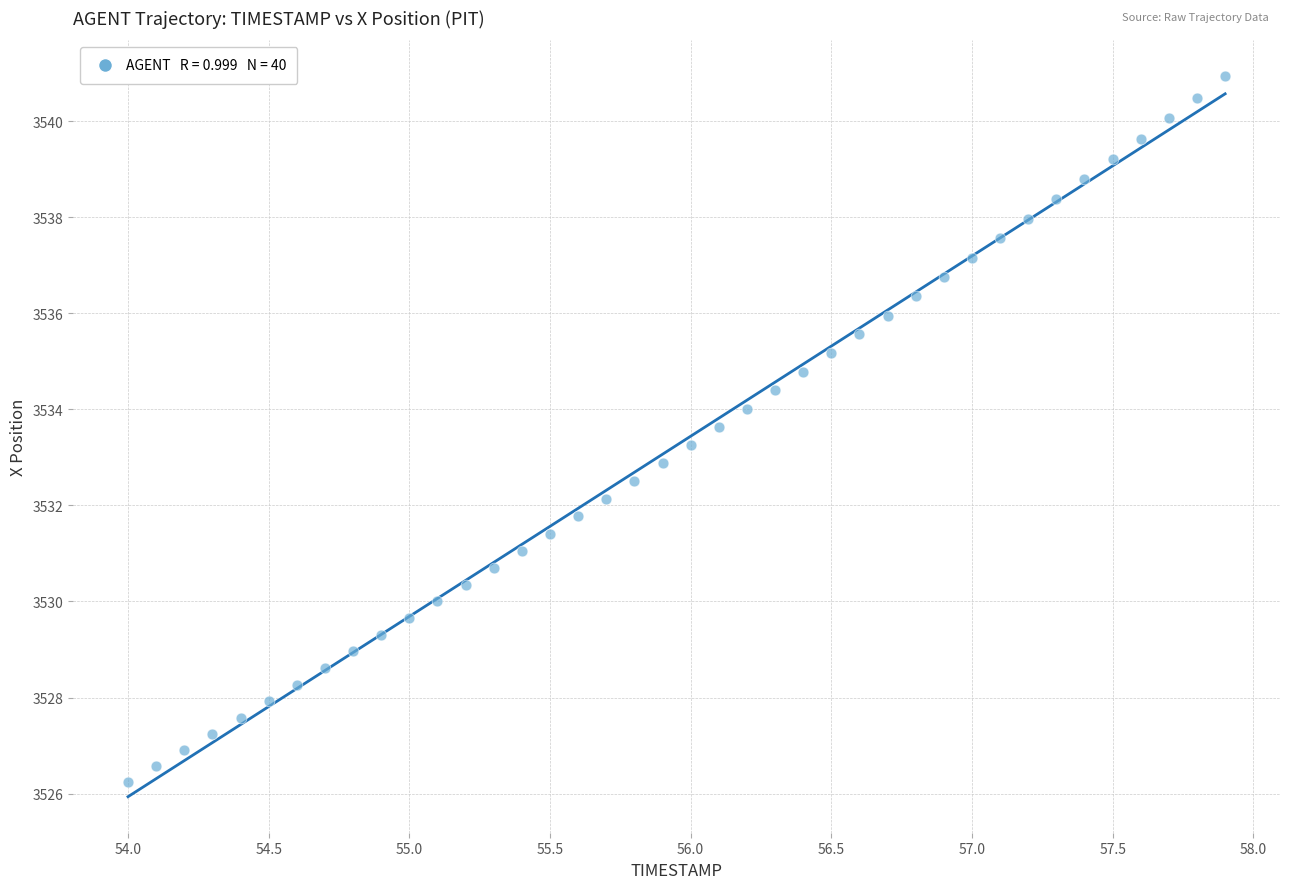

What is the range of X values (max minus min)?

3.9